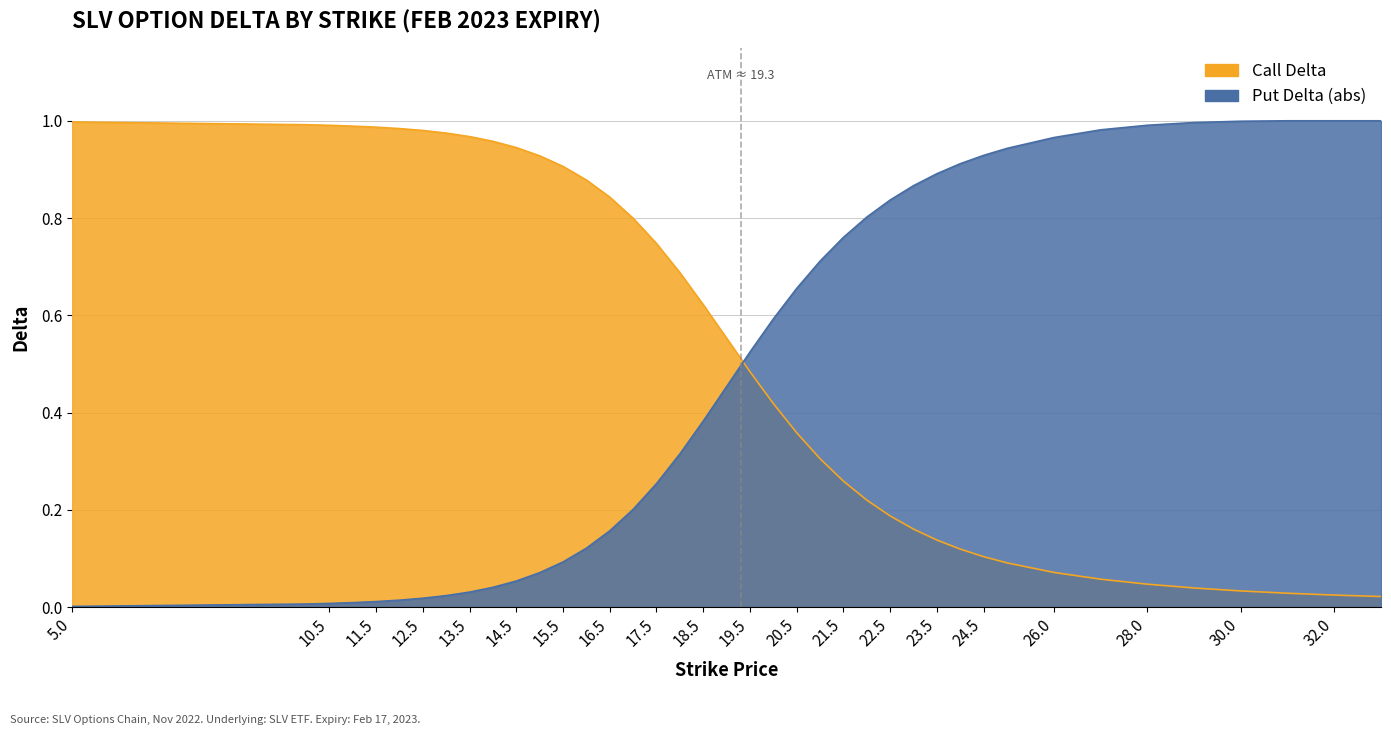

Which has a higher value, 20 or 15?

15